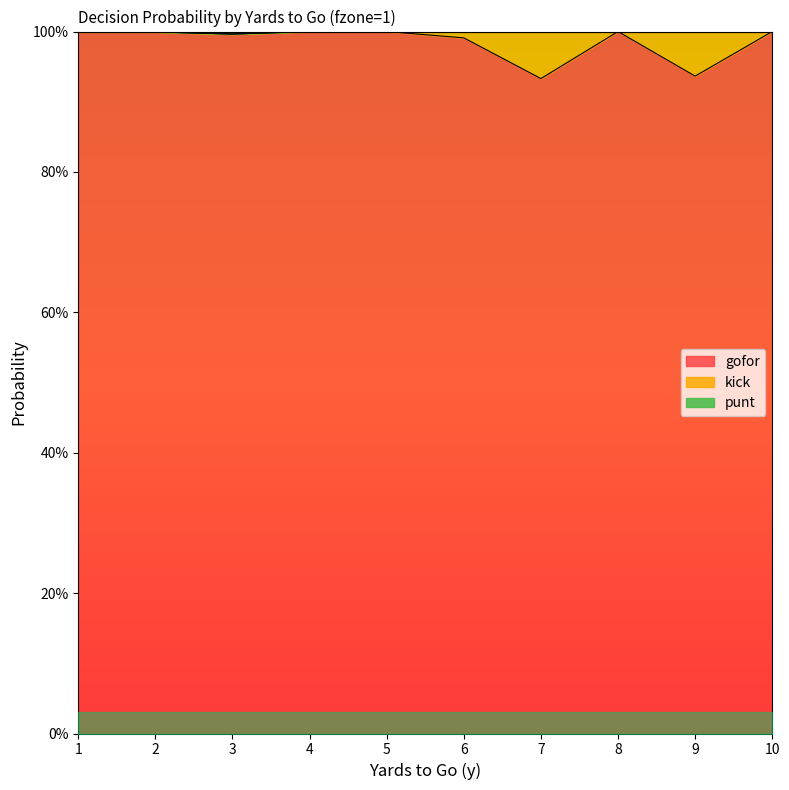

Which category has the lowest value in the punt series?

3